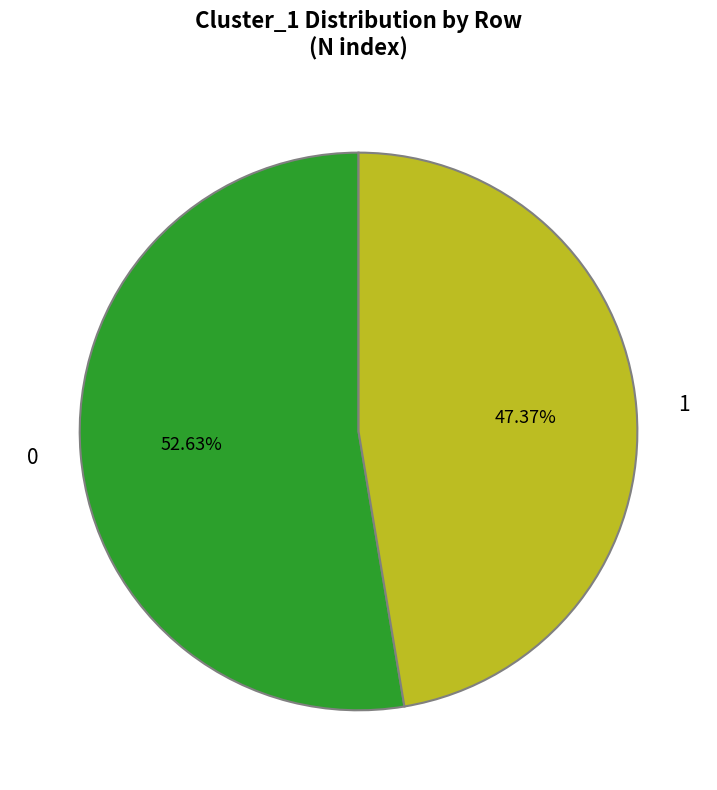

To the nearest percent, what percentage of the pie is 0?

53%